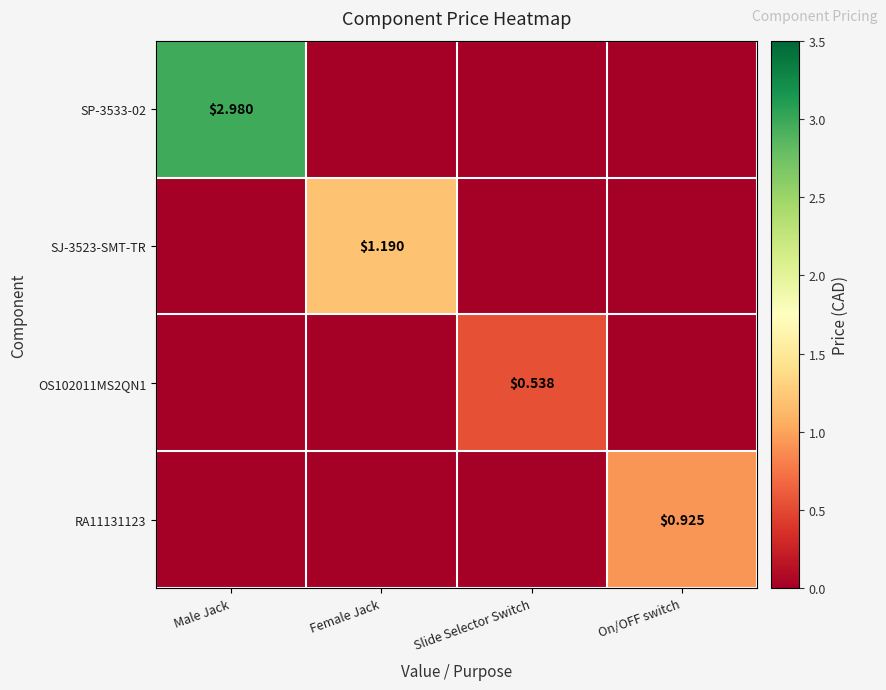

What is the sum of all OS102011MS2QN1 values?

0.5